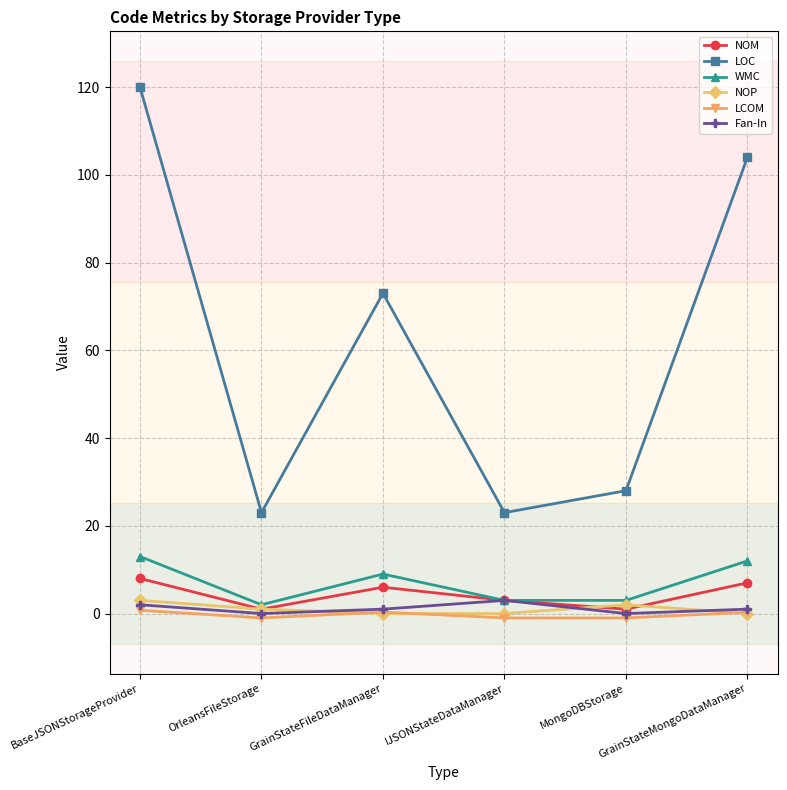

What is the value of the WMC point at the 1st from the left?

13.0